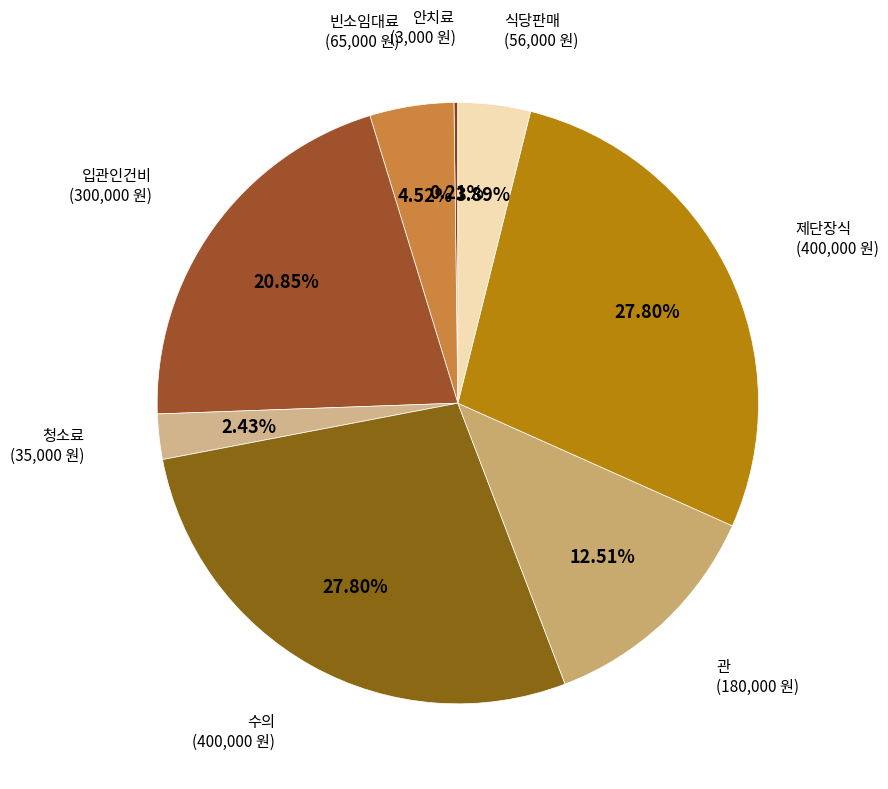

To the nearest percent, what portion does 관 represent?

13%